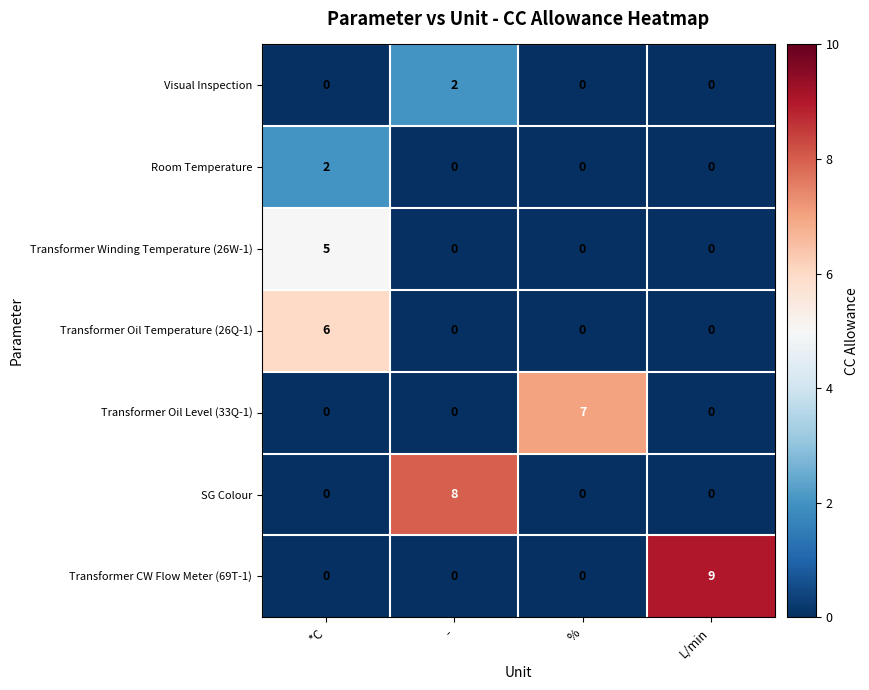

How many Transformer CW Flow Meter (69T-1) values are between 0 and 9?

4